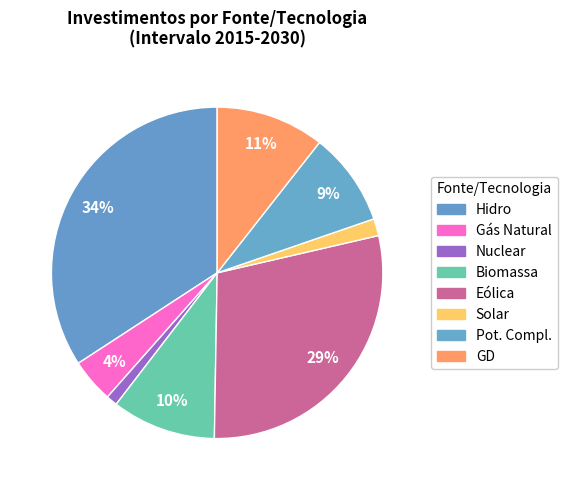

How many segments does this pie chart have?

8